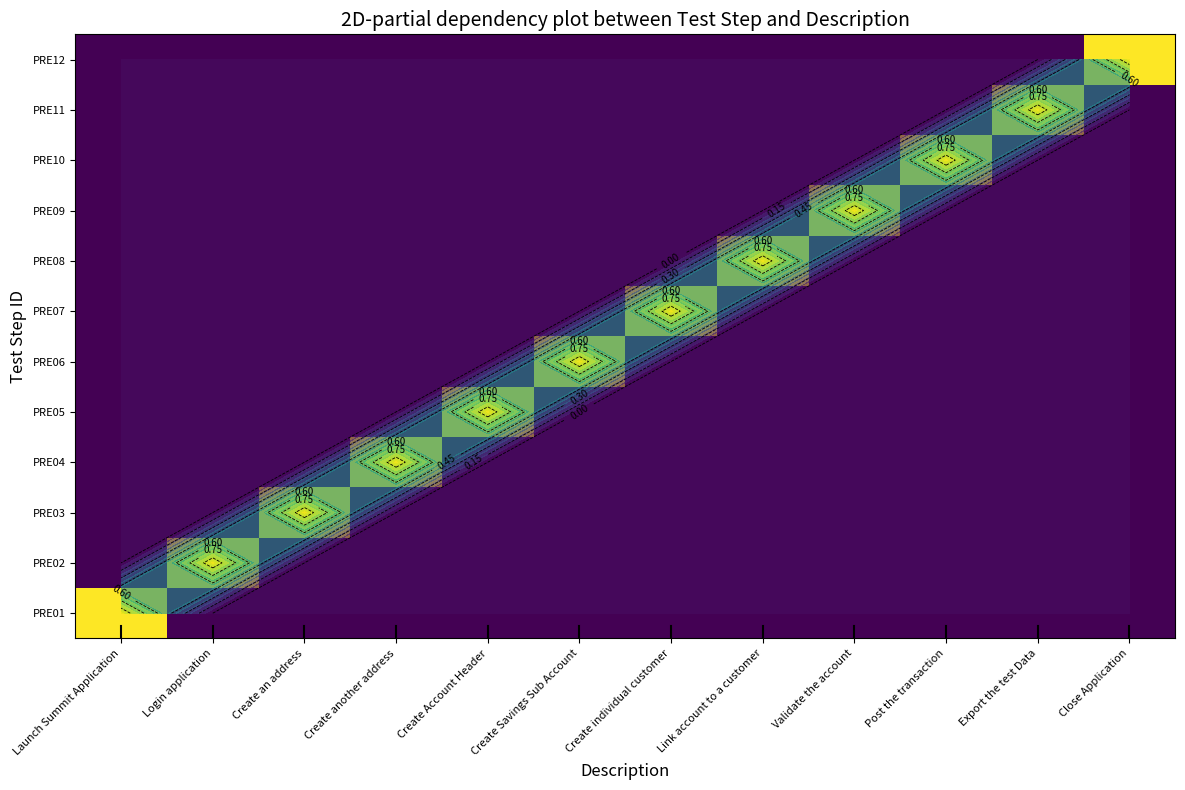

Where is PRE06 nearest to the value 0?

Launch Summit Application